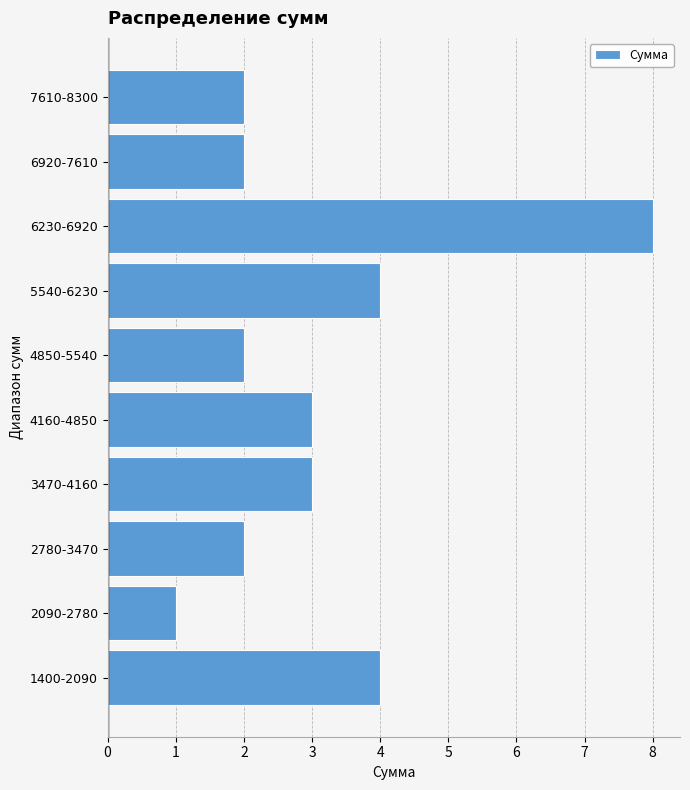

Reading bottom to top, extract all data points from this chart.

4	1	2	3	3	2	4	8	2	2